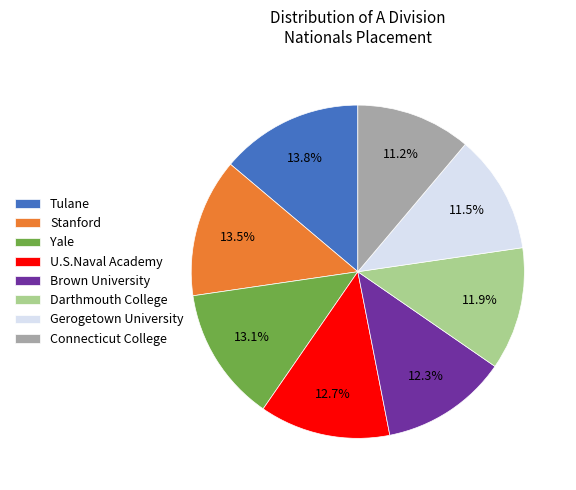

Approximately how many times larger is the value at Yale compared to Tulane?

0.9